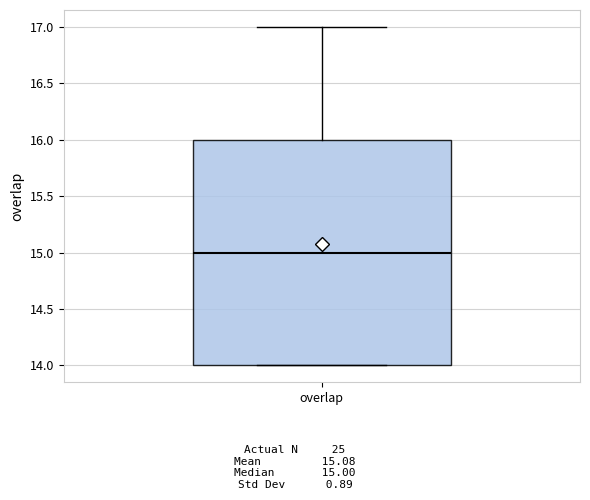

Read this box plot against the y-axis: the position of the median line, the range covered by the box, and the ends of both whiskers. The values are not printed on the chart, so give them approximately, as read against the axis.

median 15, box 14 to 16, whiskers 14 to 17